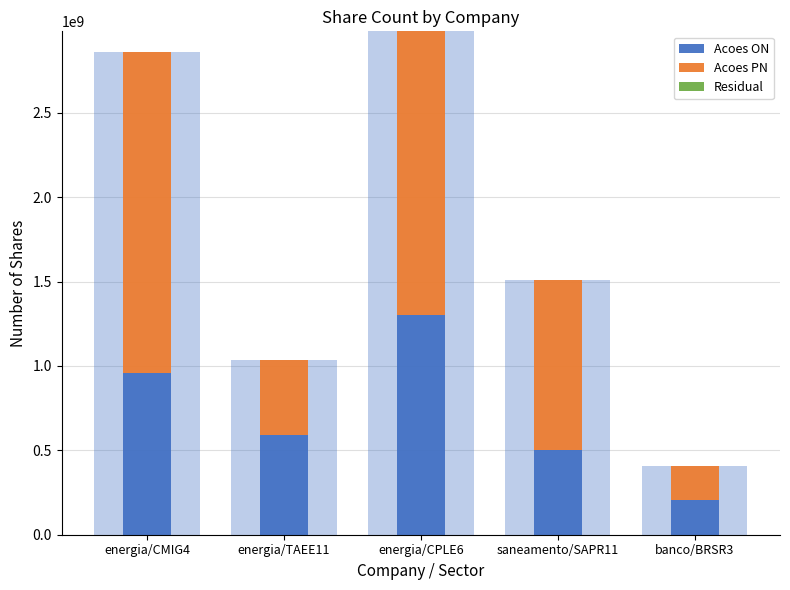

Which category has the highest value in the acoes_on series?

energia/CPLE6